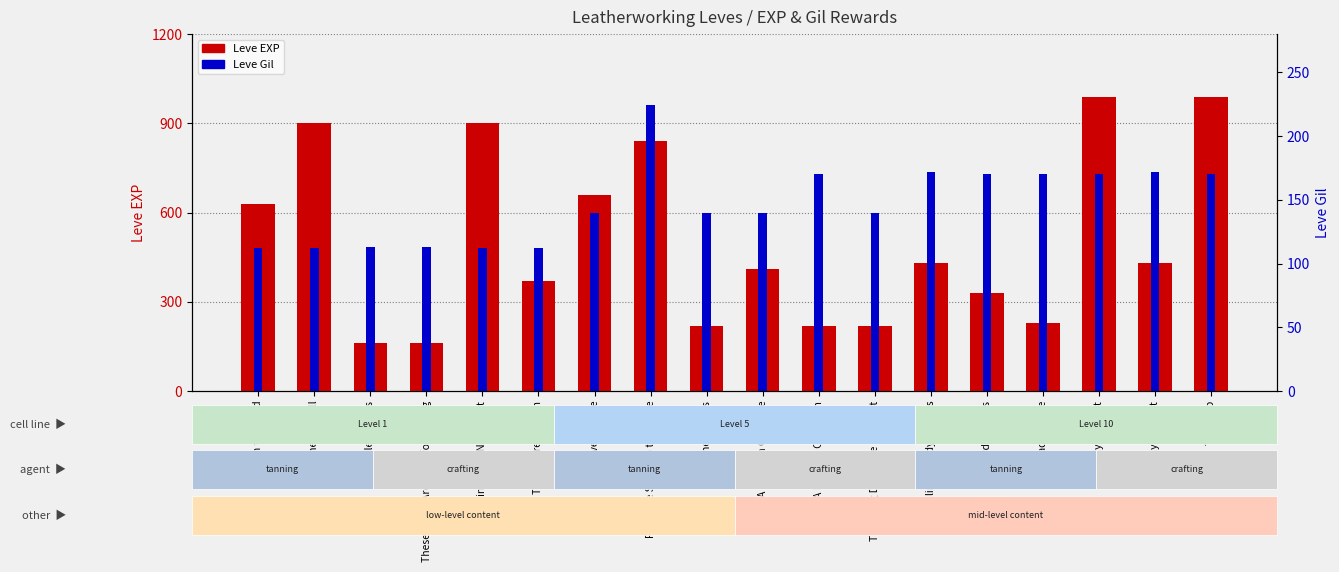

What is the label of the 12th bar from the right?

Mind over Muzzle